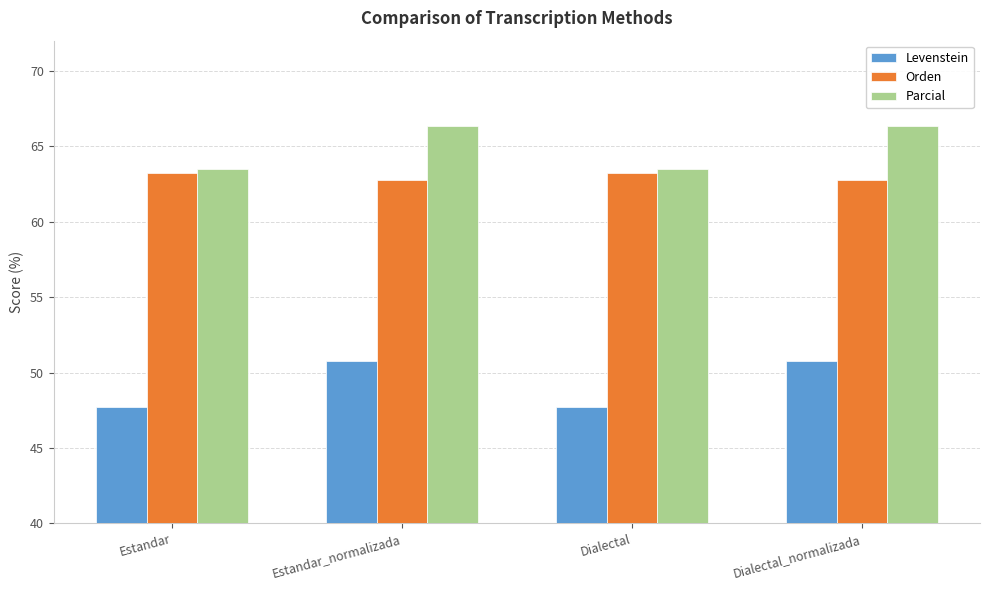

How many values in the Parcial series exceed 66?

2